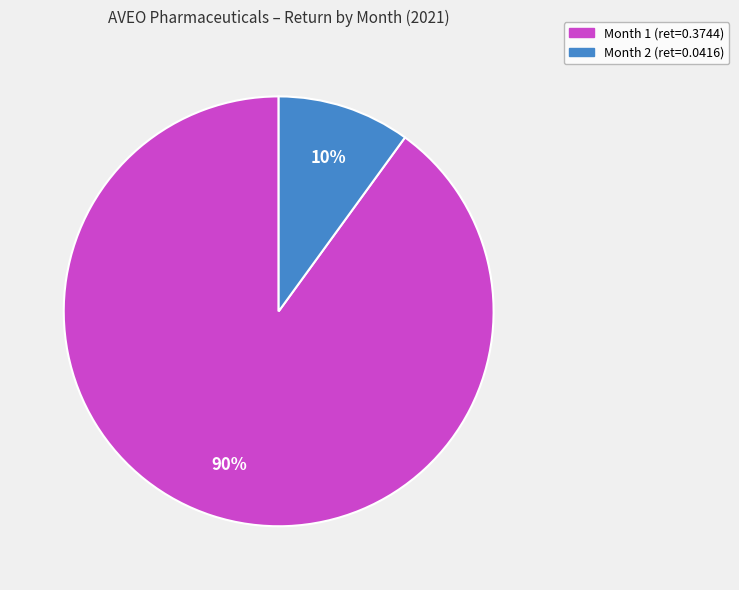

Which category has the biggest portion of the pie?

Month 1